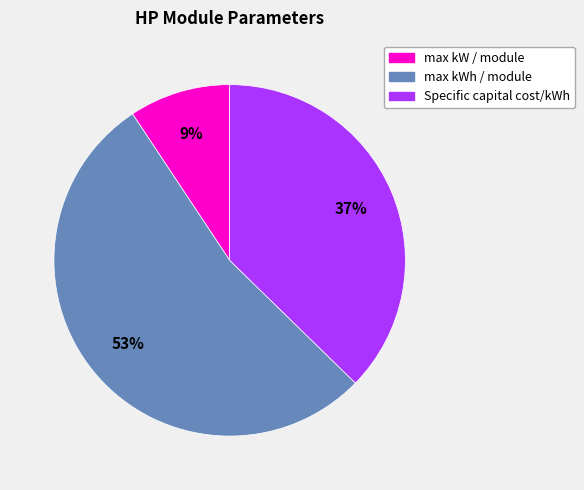

Is there any slice that represents more than half of the pie?

Yes